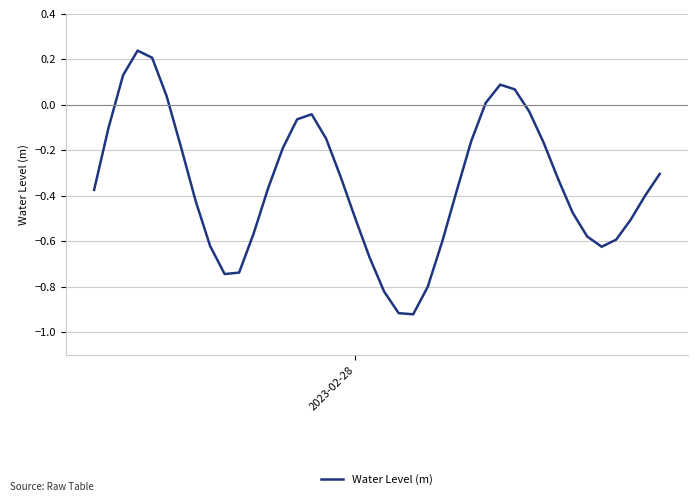

What is the difference between the maximum and minimum values?

1.2